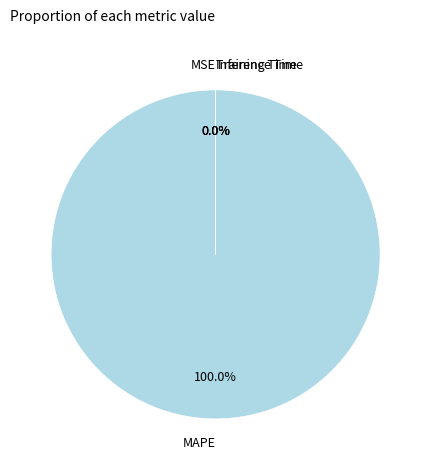

Which slice represents more than half of the pie?

MAPE